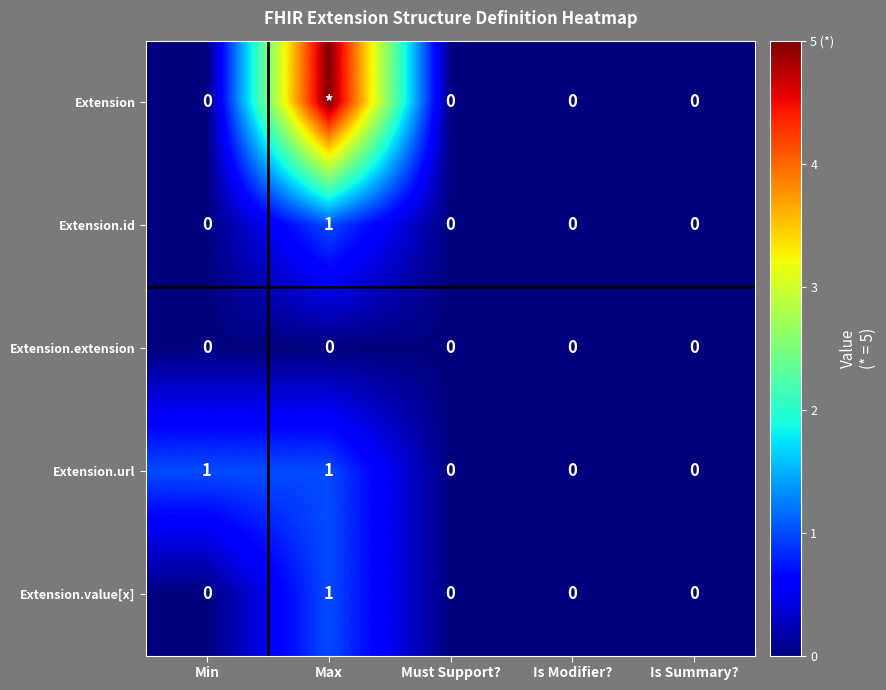

At which label does Extension.id reach its peak?

Max